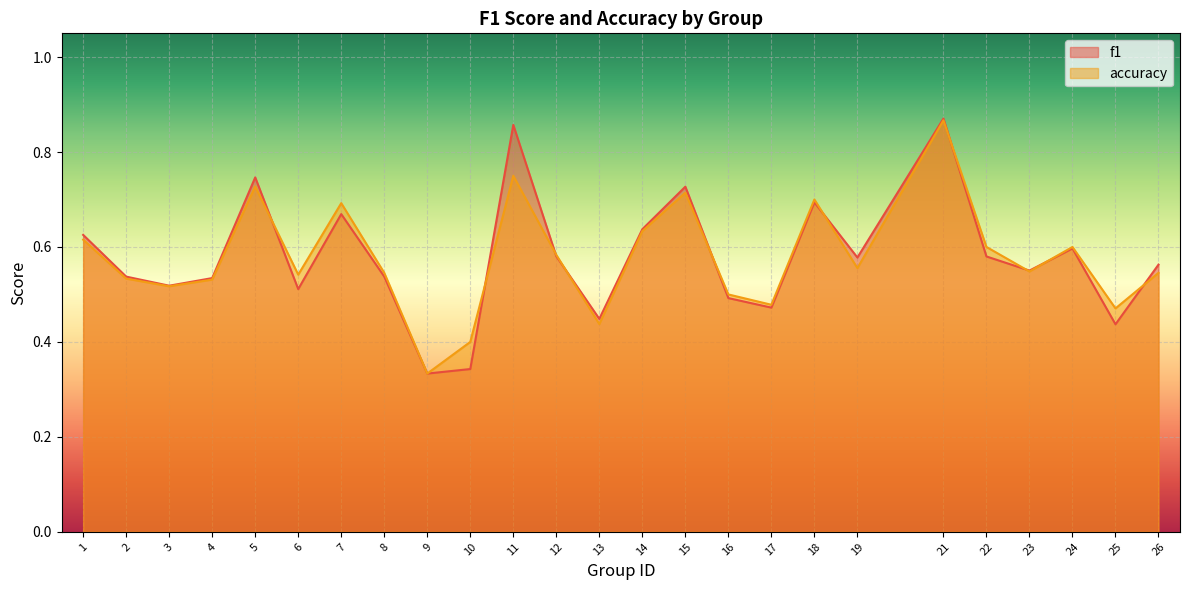

What is the sum of the accuracy values at 23 and 17?

1.0